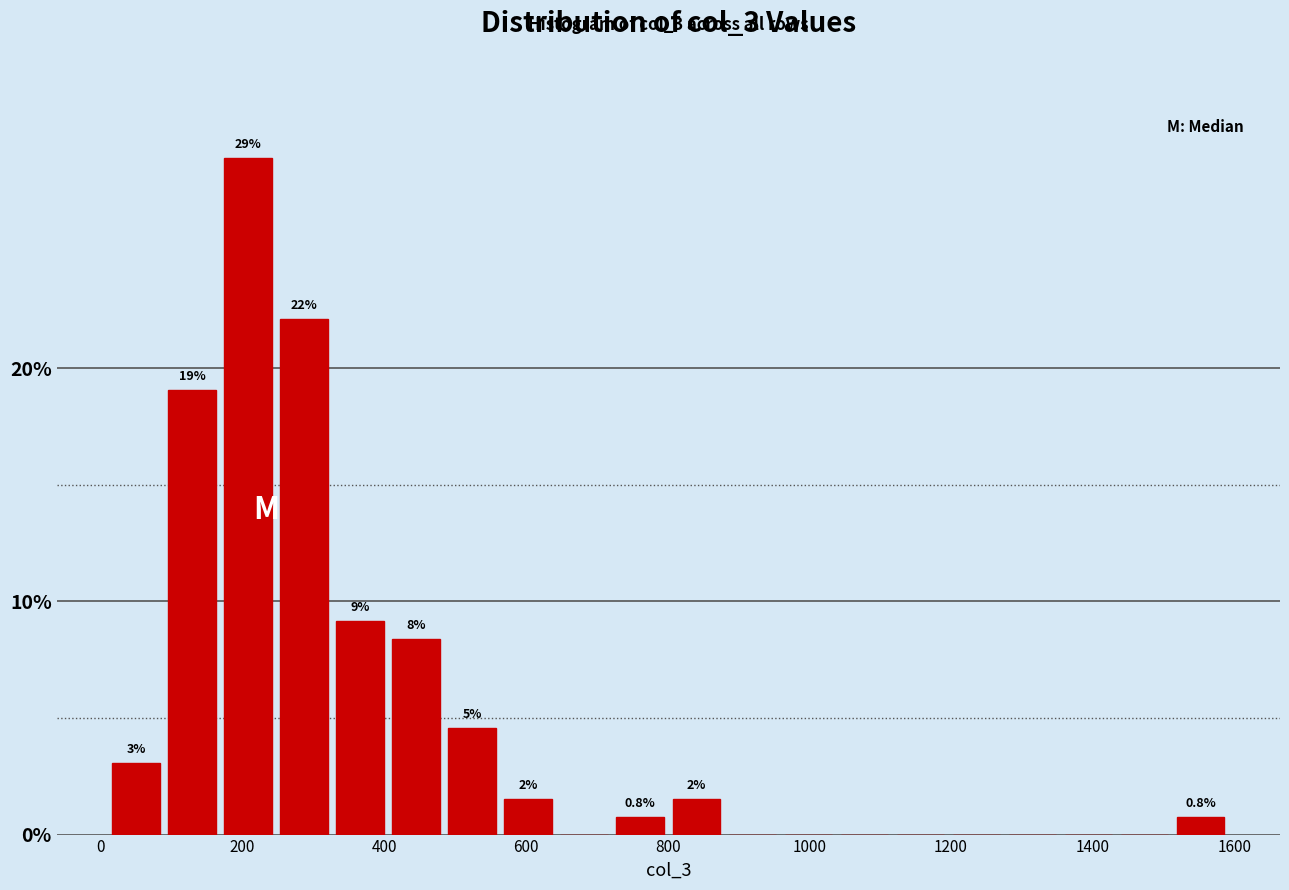

Read against the x-axis, roughly where is the centre of the tallest bar?

200